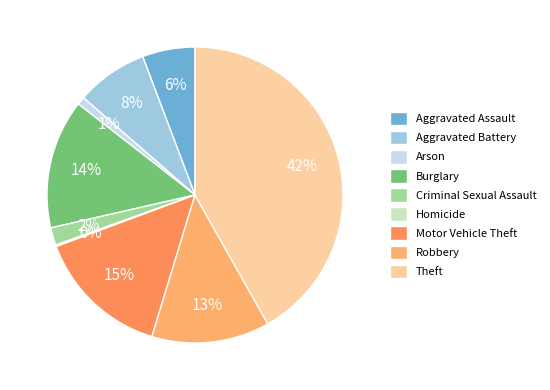

Which slice is the largest?

Theft